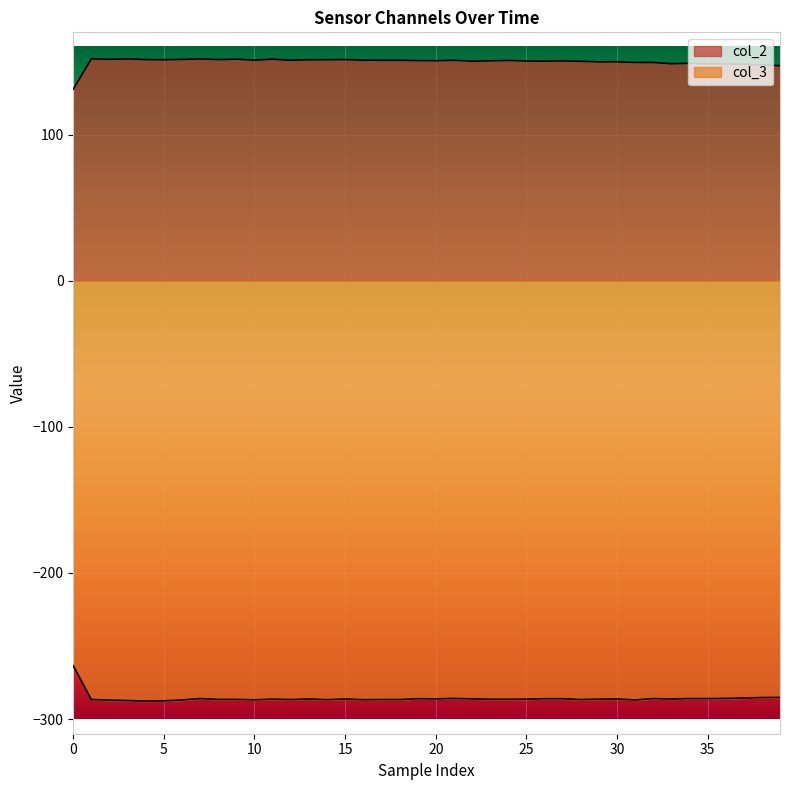

The col_3 series shows -179.5 at 10. True or false?

False